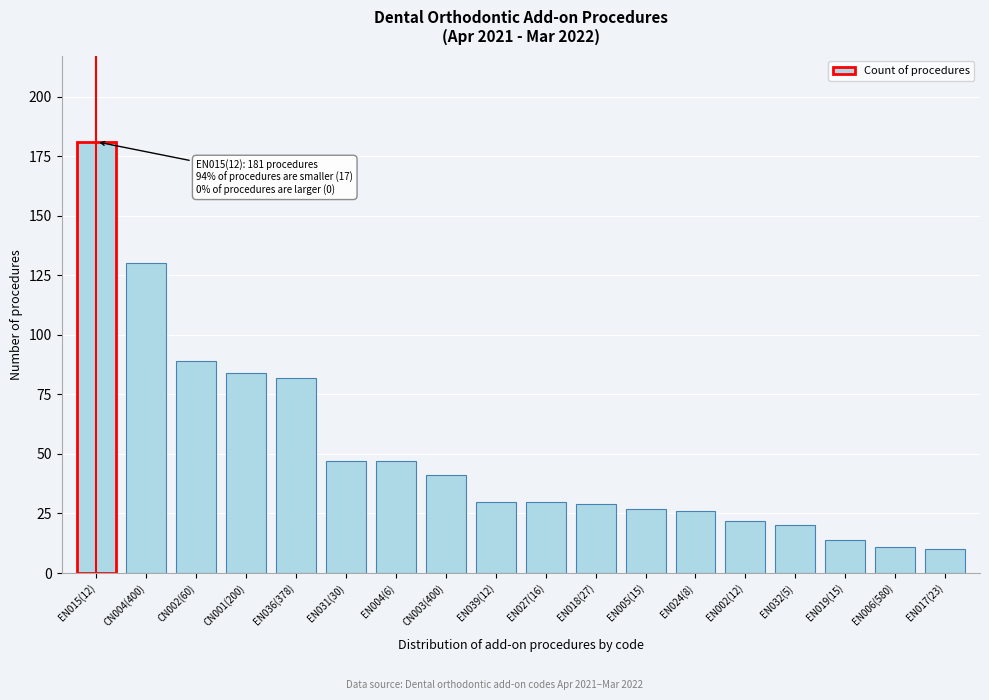

Reading left to right, extract all data points from this chart.

181	130	89	84	82	47	47	41	30	30	29	27	26	22	20	14	11	10